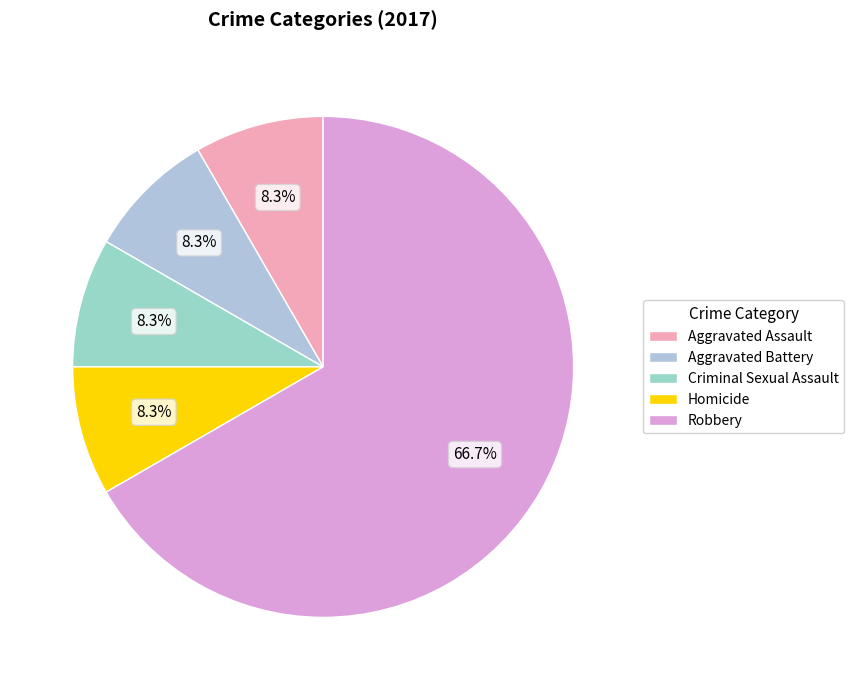

Count the number of slices in the pie.

5